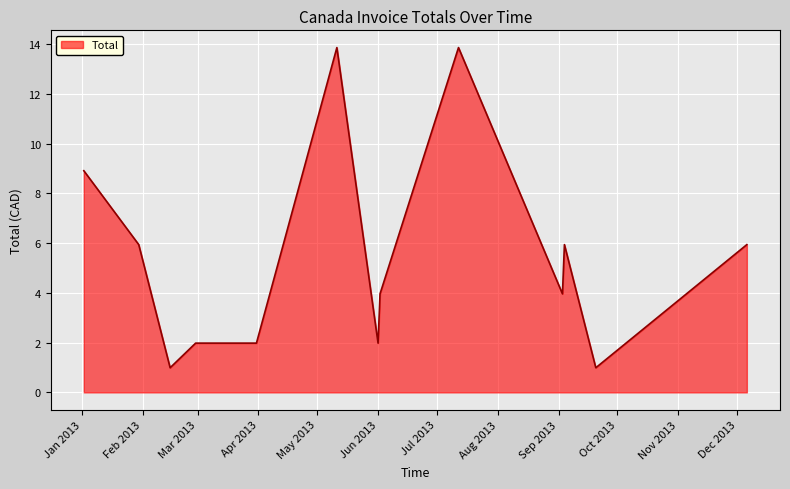

What is the average value?

5.2